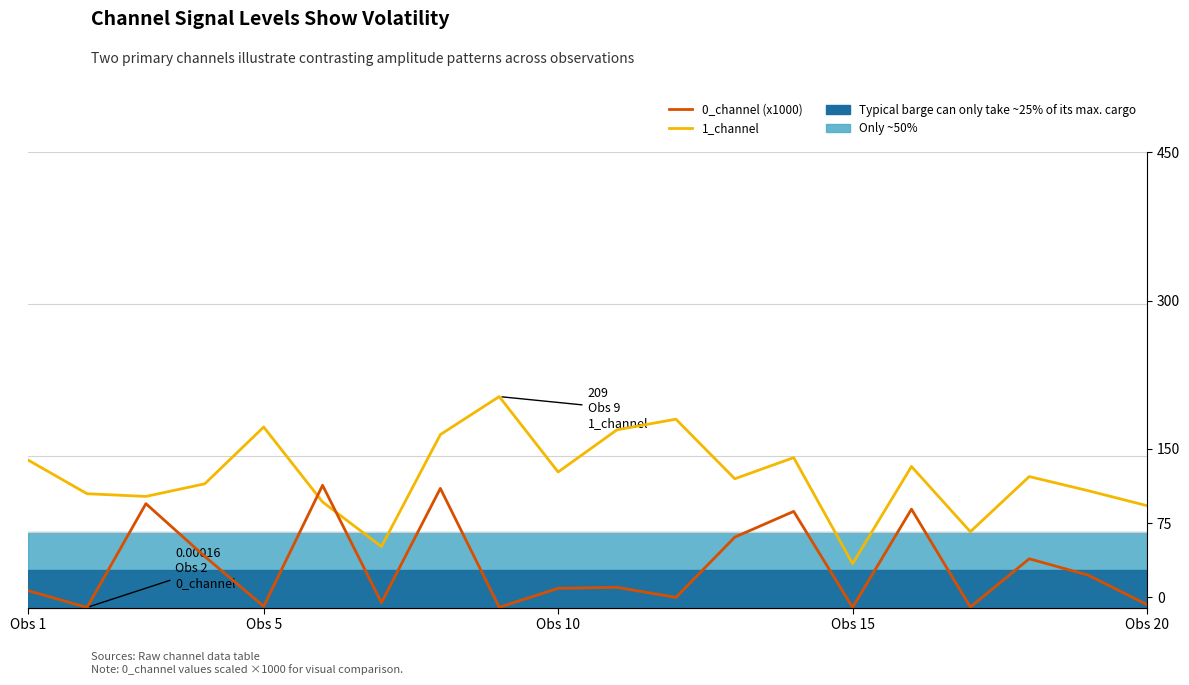

Which series ends up on top after the final intersection of 1_channel and 0_channel (x1000)?

1_channel